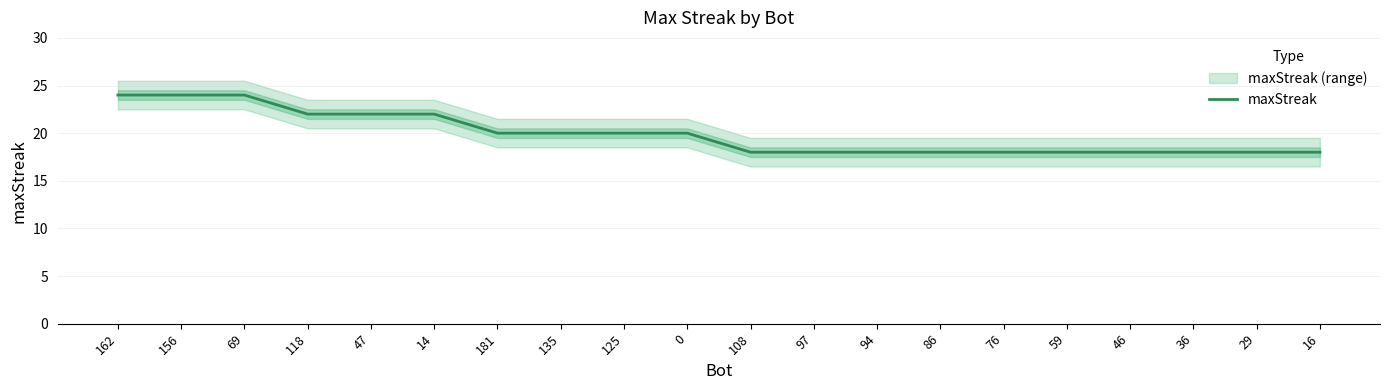

Does the chart have visible grid lines?

Yes